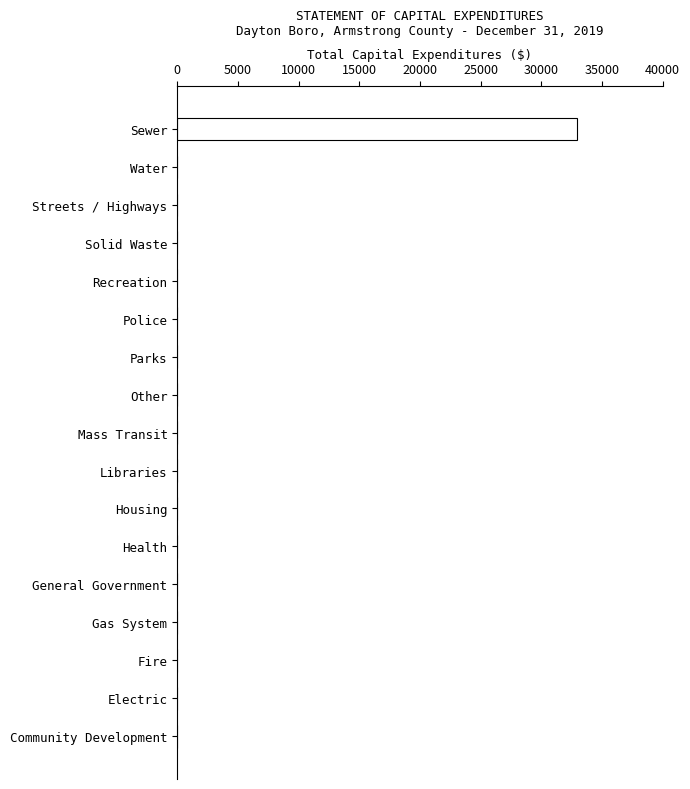

Which category has the highest value across all series?

Sewer